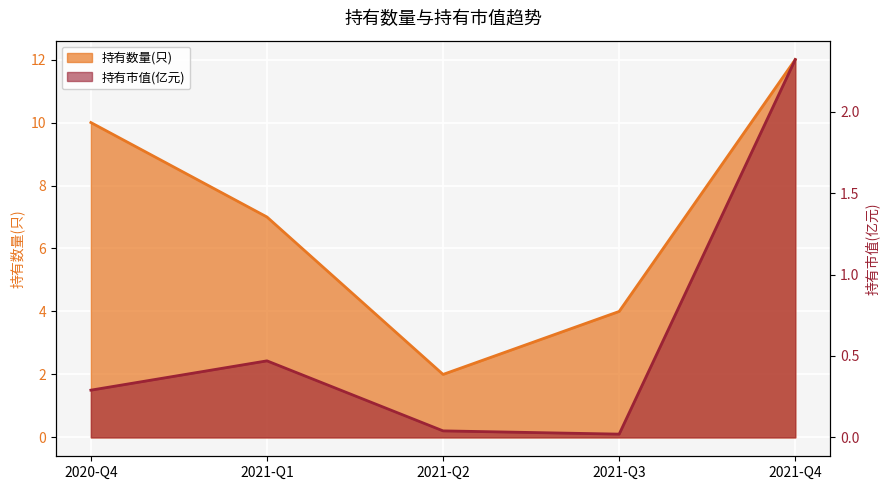

The value of 持有数量(只) at 2020-Q4 is 10.0. True or false?

True